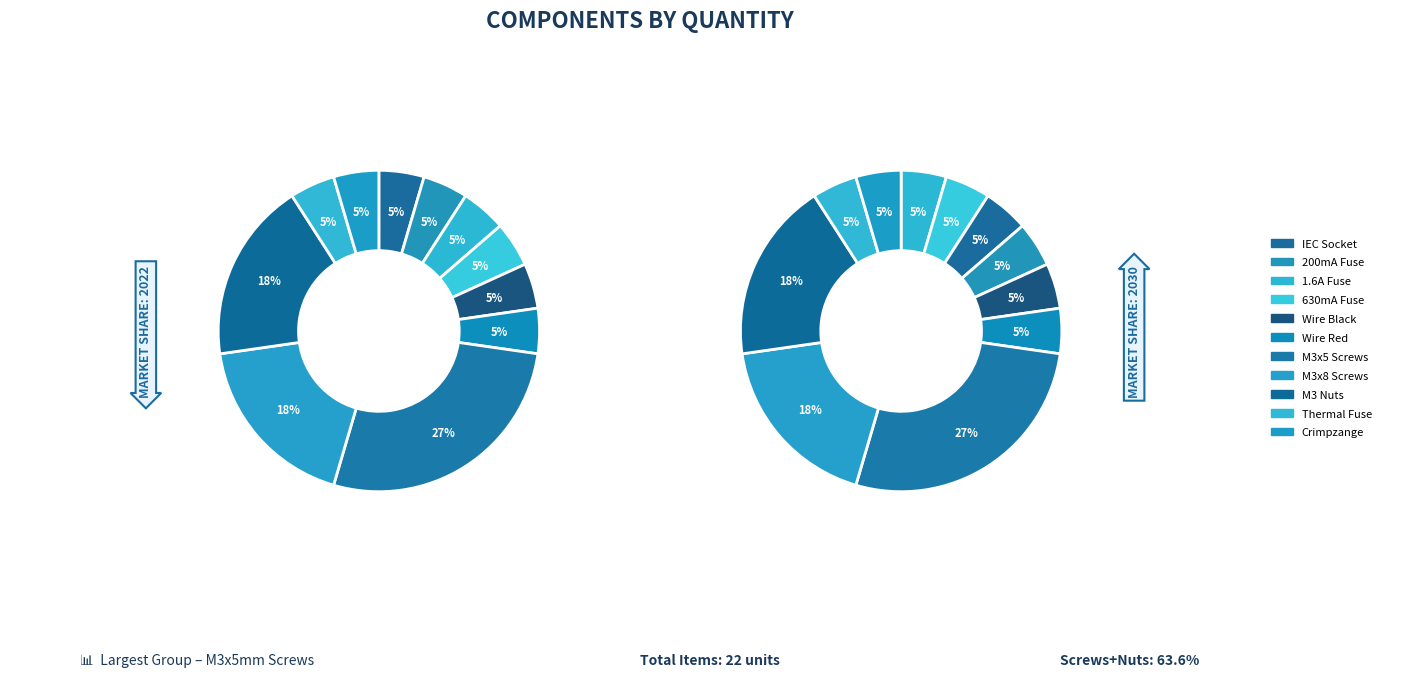

Combined, what portion of the pie is IEC Socket /w fuse holder and KNIPEX Crimpzange?

9.1%